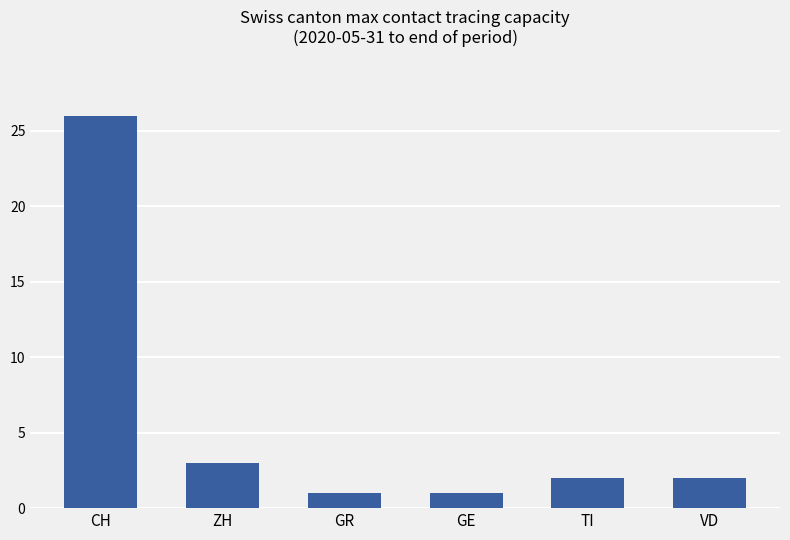

Count the number of categories in the chart.

6